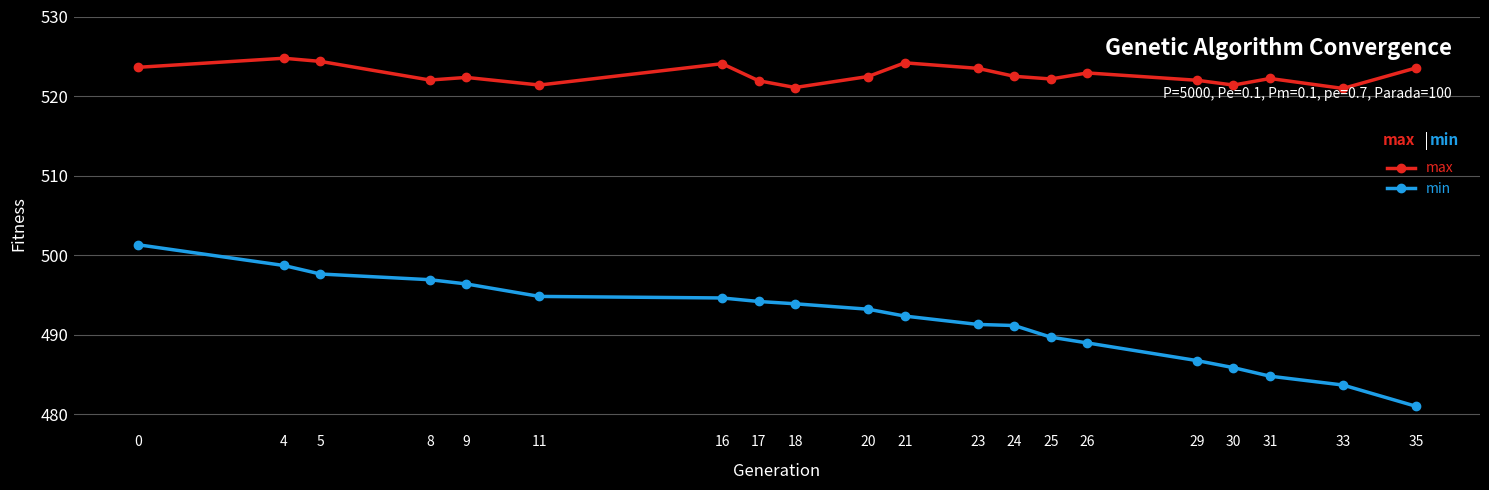

What is the difference between the second highest and minimum values in the max series?

3.4